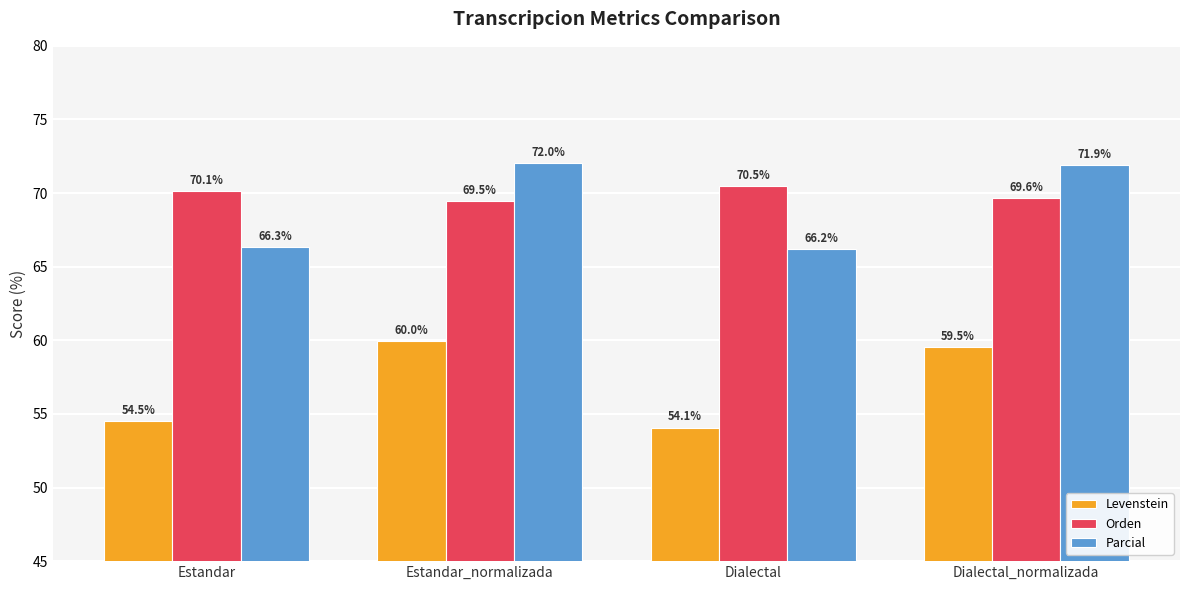

Where is Levenstein nearest to the value 57?

Estandar